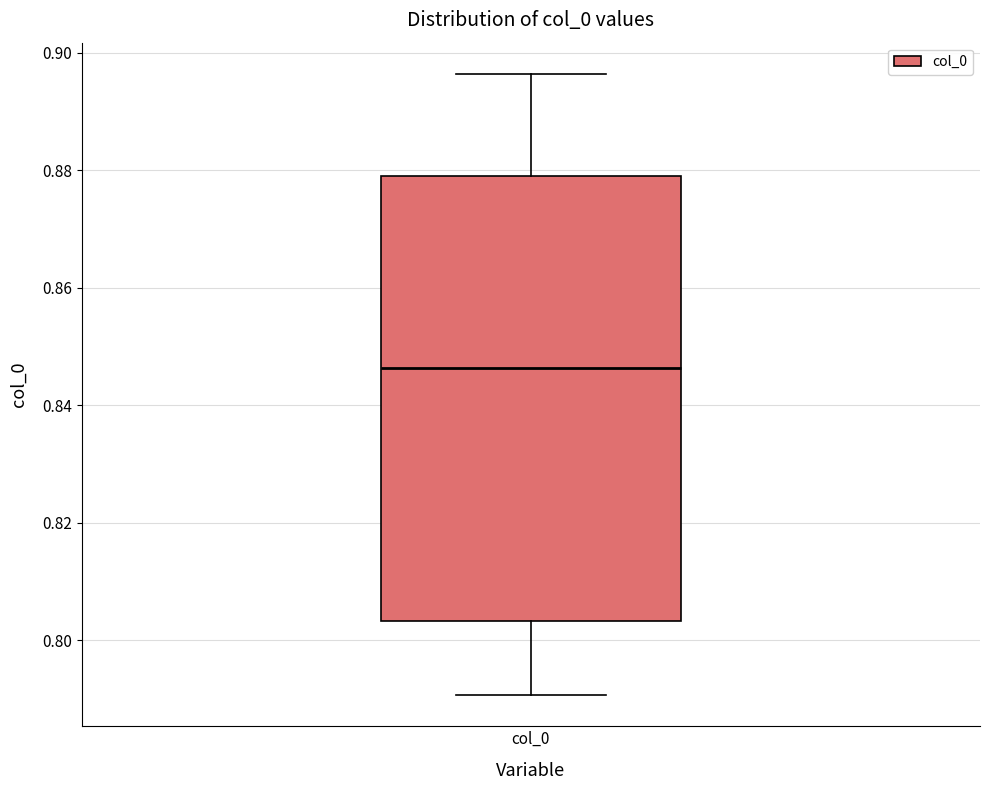

Read this box plot against the y-axis: the position of the median line, the range covered by the box, and the ends of both whiskers. The values are not printed on the chart, so give them approximately, as read against the axis.

median 0.846, box 0.804 to 0.880, whiskers 0.790 to 0.896